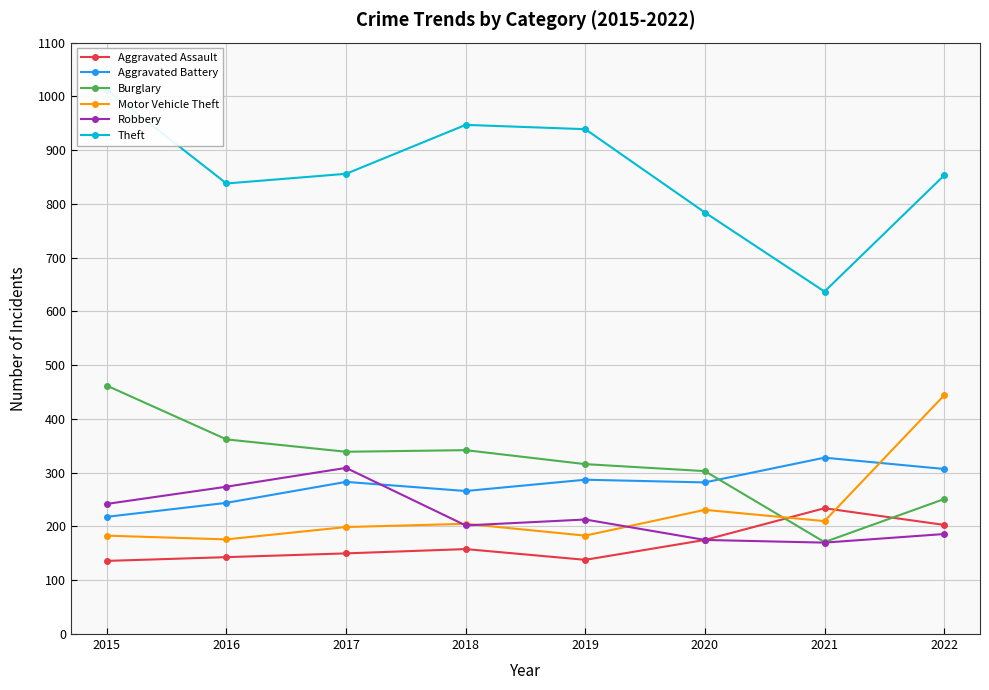

Reading left to right, what are all the values shown in this chart?

Aggravated Assault: 136	143	150	158	138	175	234	203
Aggravated Battery: 218	244	283	266	287	282	328	307
Burglary: 462	362	339	342	316	303	171	251
Motor Vehicle Theft: 183	176	199	205	183	231	210	444
Robbery: 242	274	309	202	213	175	170	186
Theft: 1012	838	856	947	939	784	637	853